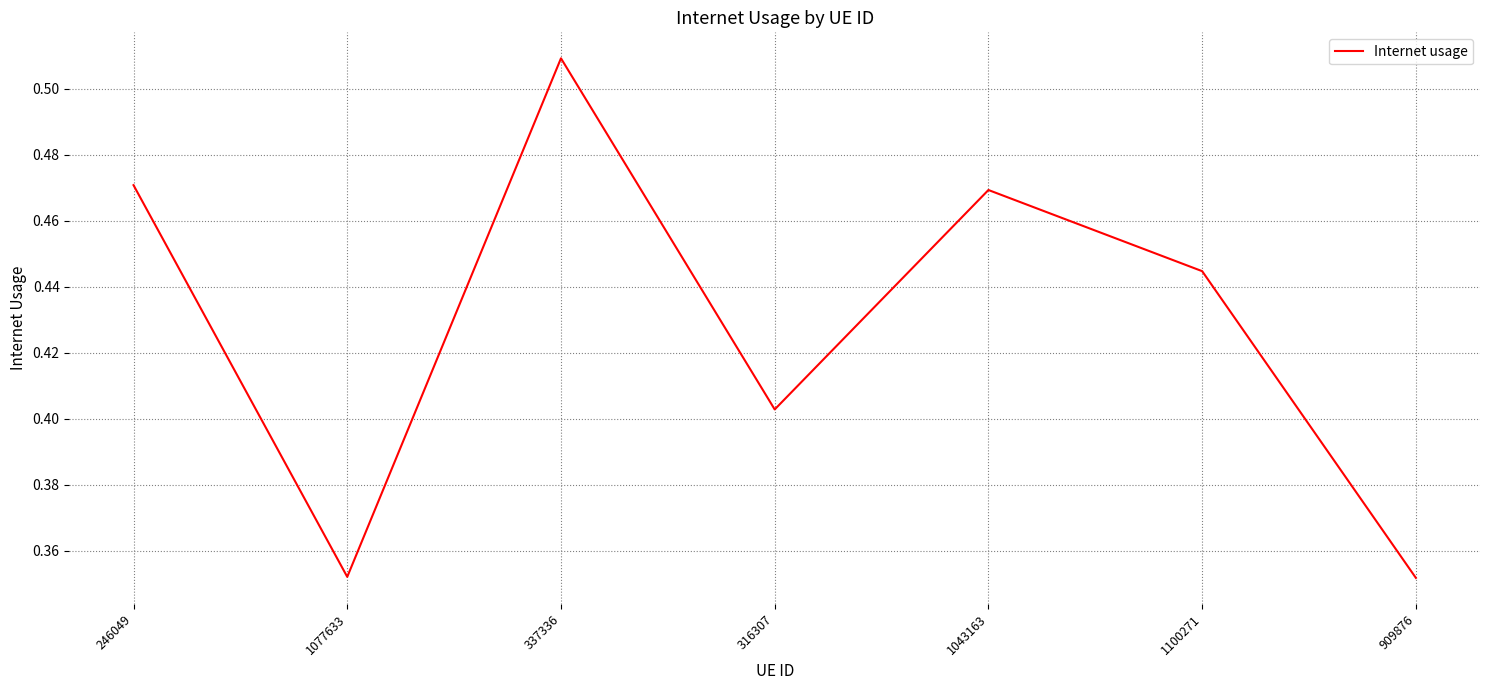

Which label corresponds to the largest value in the chart?

337336